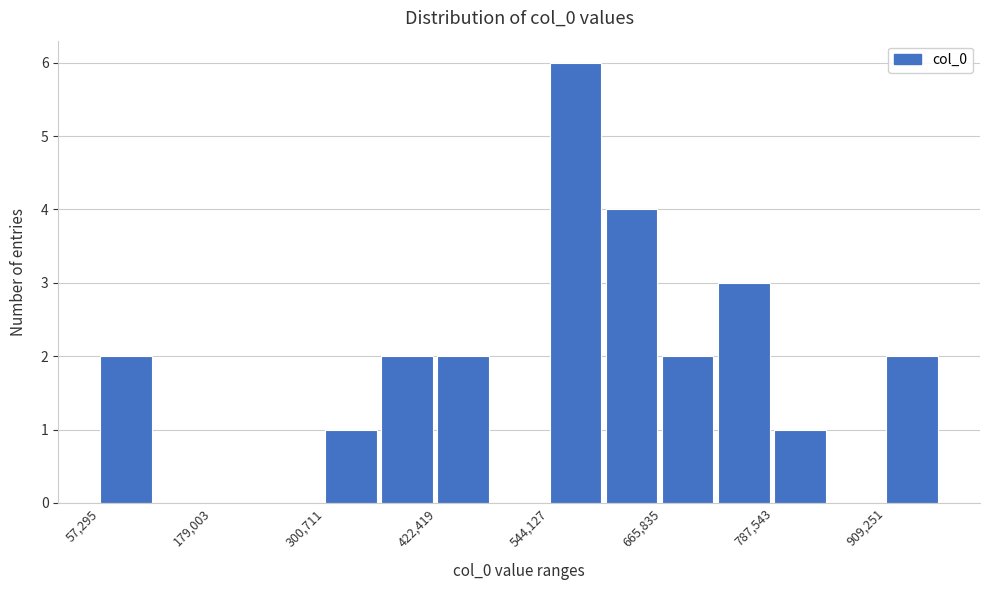

Around what value on the x-axis is the tallest bar? Give the approximate position of its centre, as read against the axis.

580000